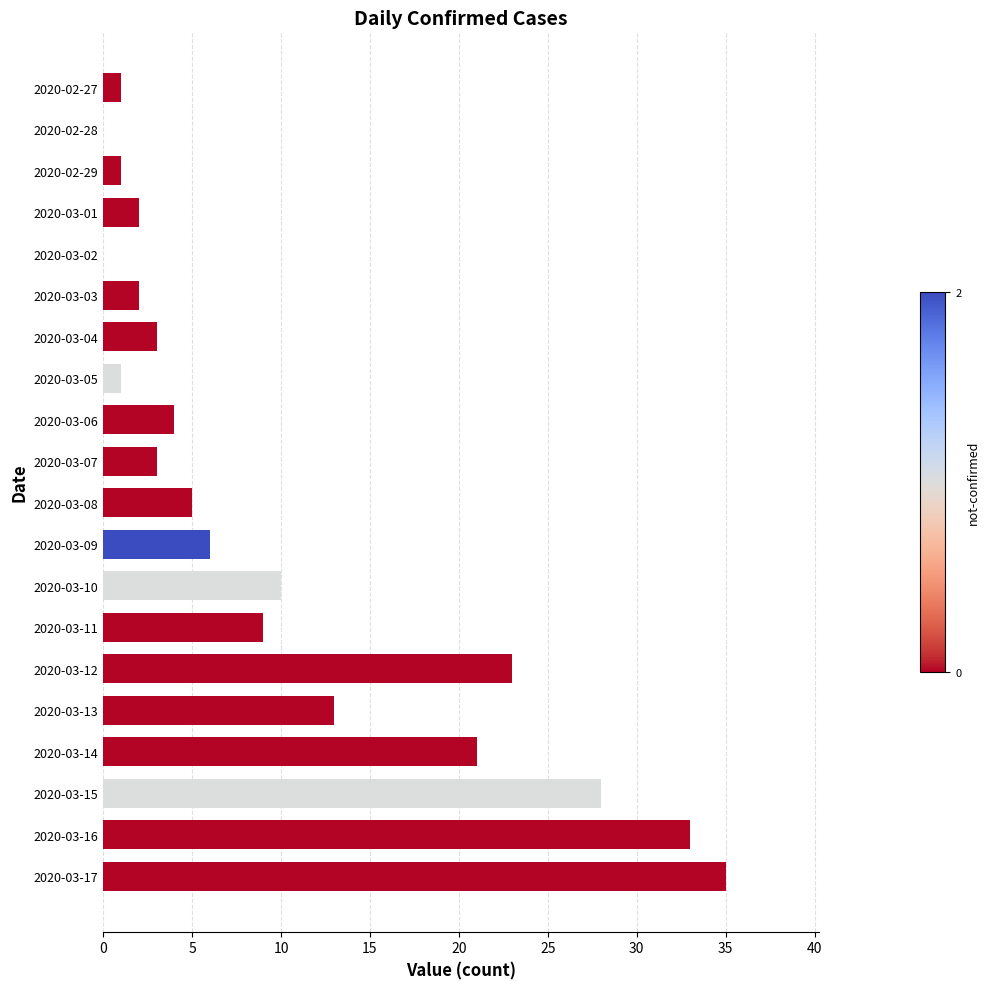

What is the sum of the values at 2020-02-28 and 2020-03-17?

35